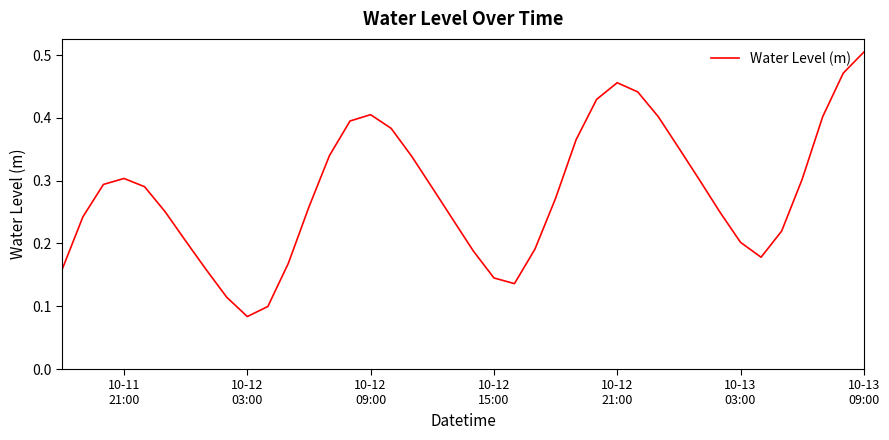

Is this an area chart (filled region under the line)?

No